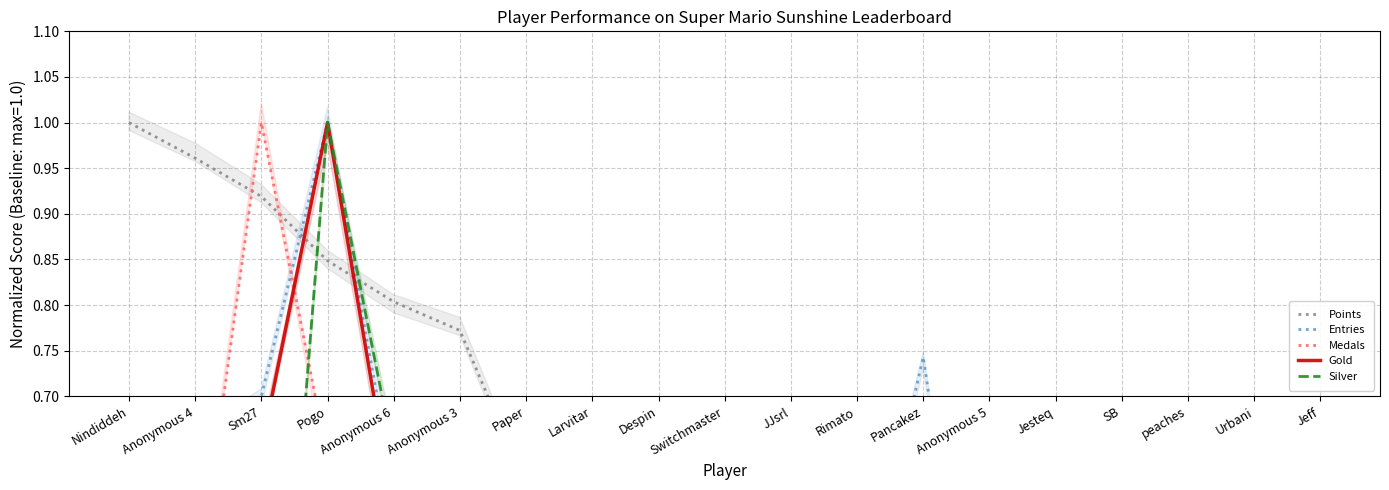

What is the lowest value of the Points series?

0.2